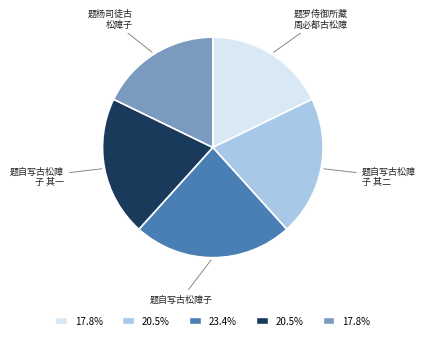

Count the number of slices in the pie.

5